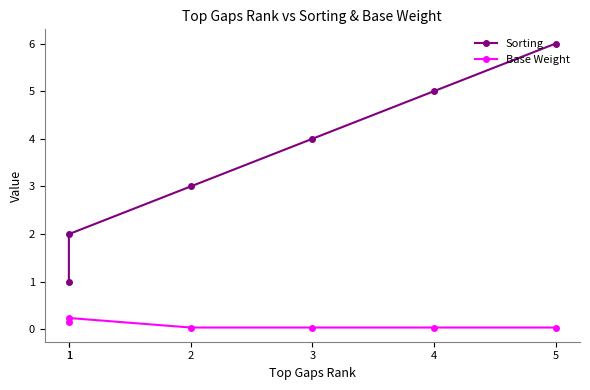

Which series changed the most between 1 and 5?

Sorting